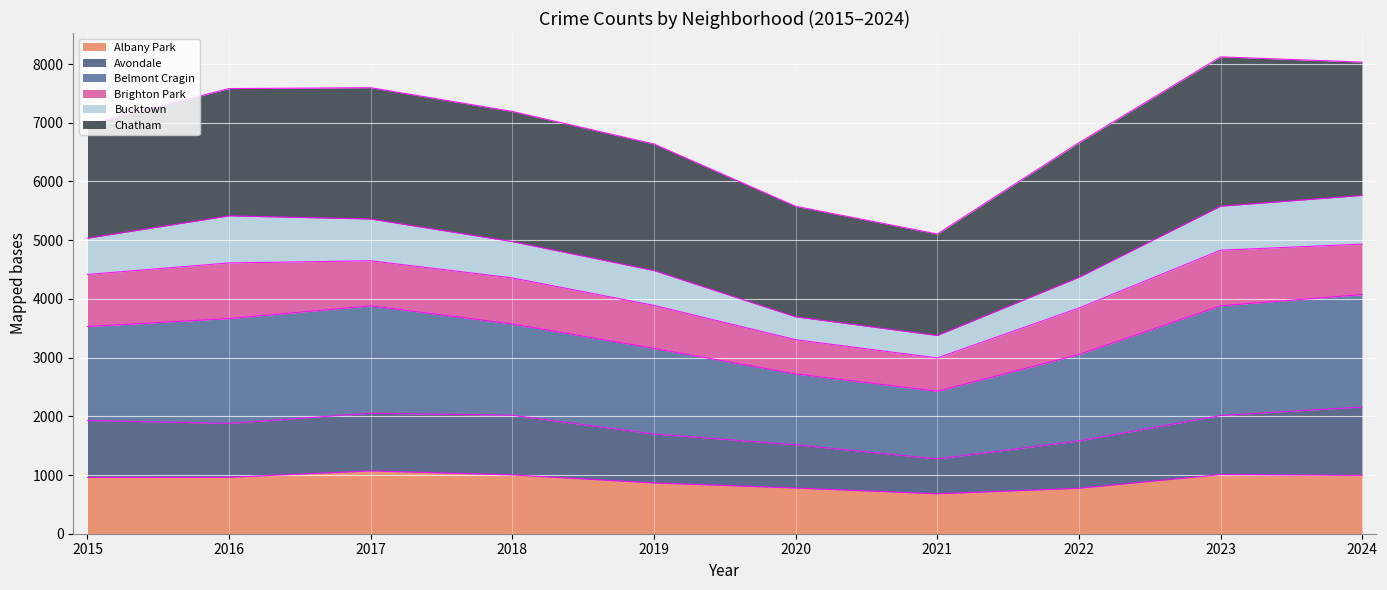

What is the minimum value for Albany Park?

680